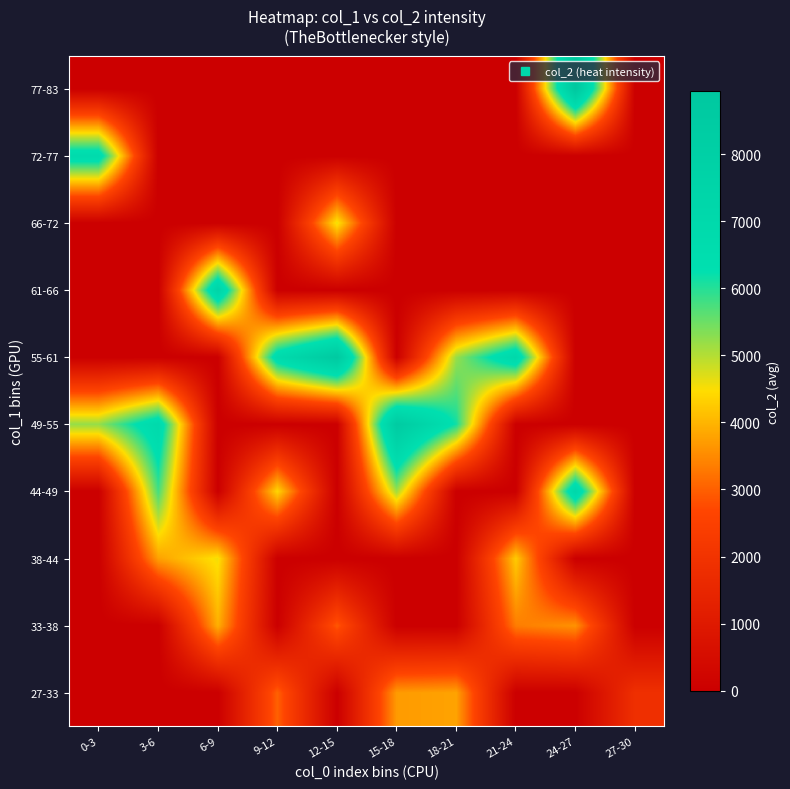

Rank the series at 18-21 from lowest to highest value.

33-38, 38-44, 44-49, 61-66, 66-72, 72-77, 77-83, 27-33, 55-61, 49-55